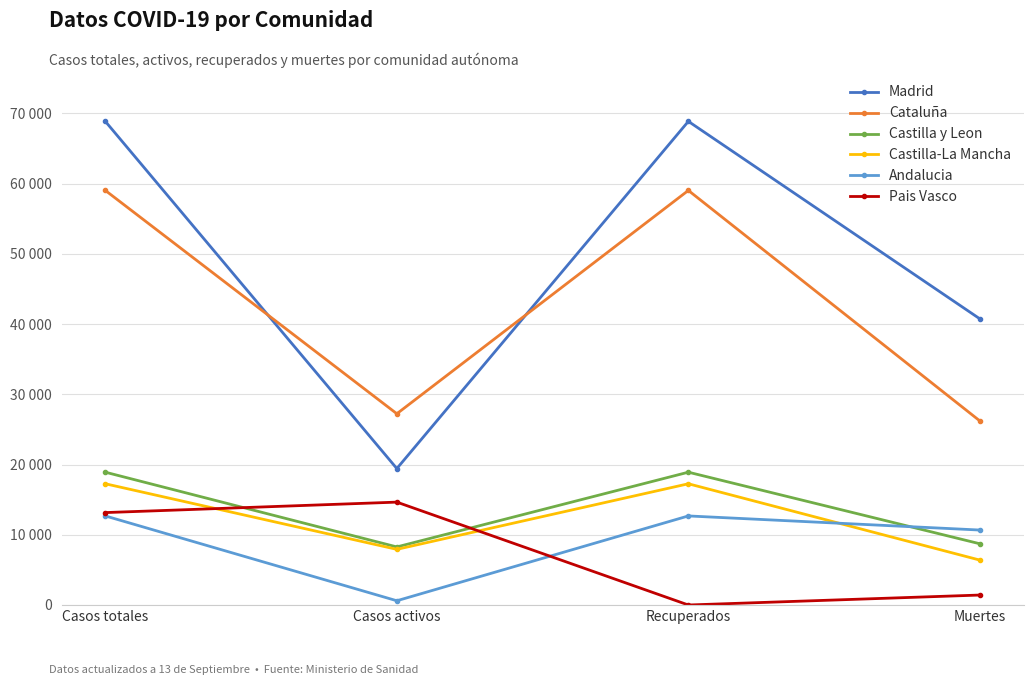

Is this an area chart (filled region under the line)?

No